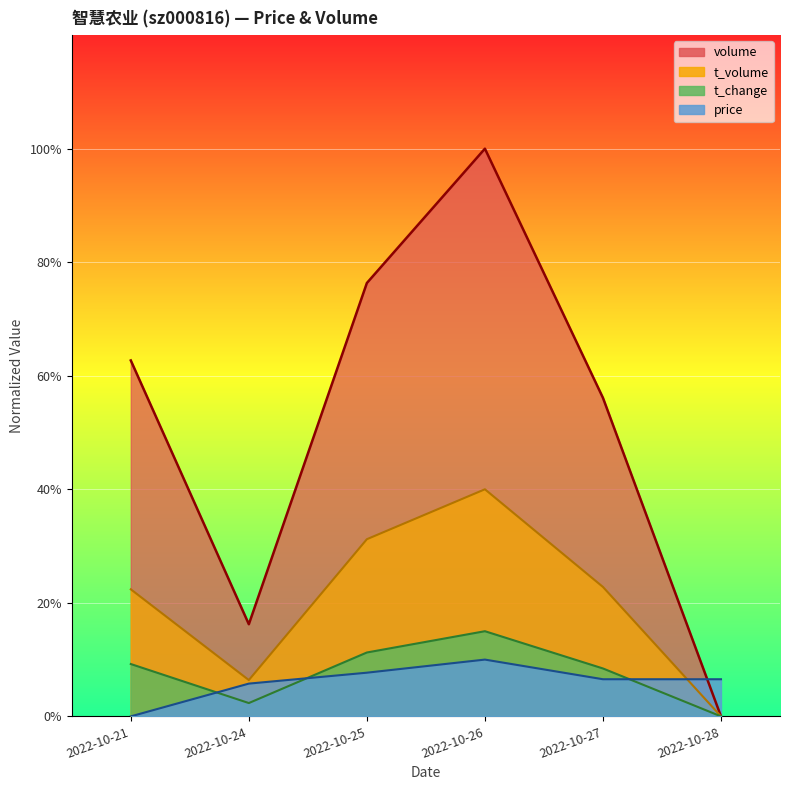

At which category is the sum across all series the highest?

2022-10-26